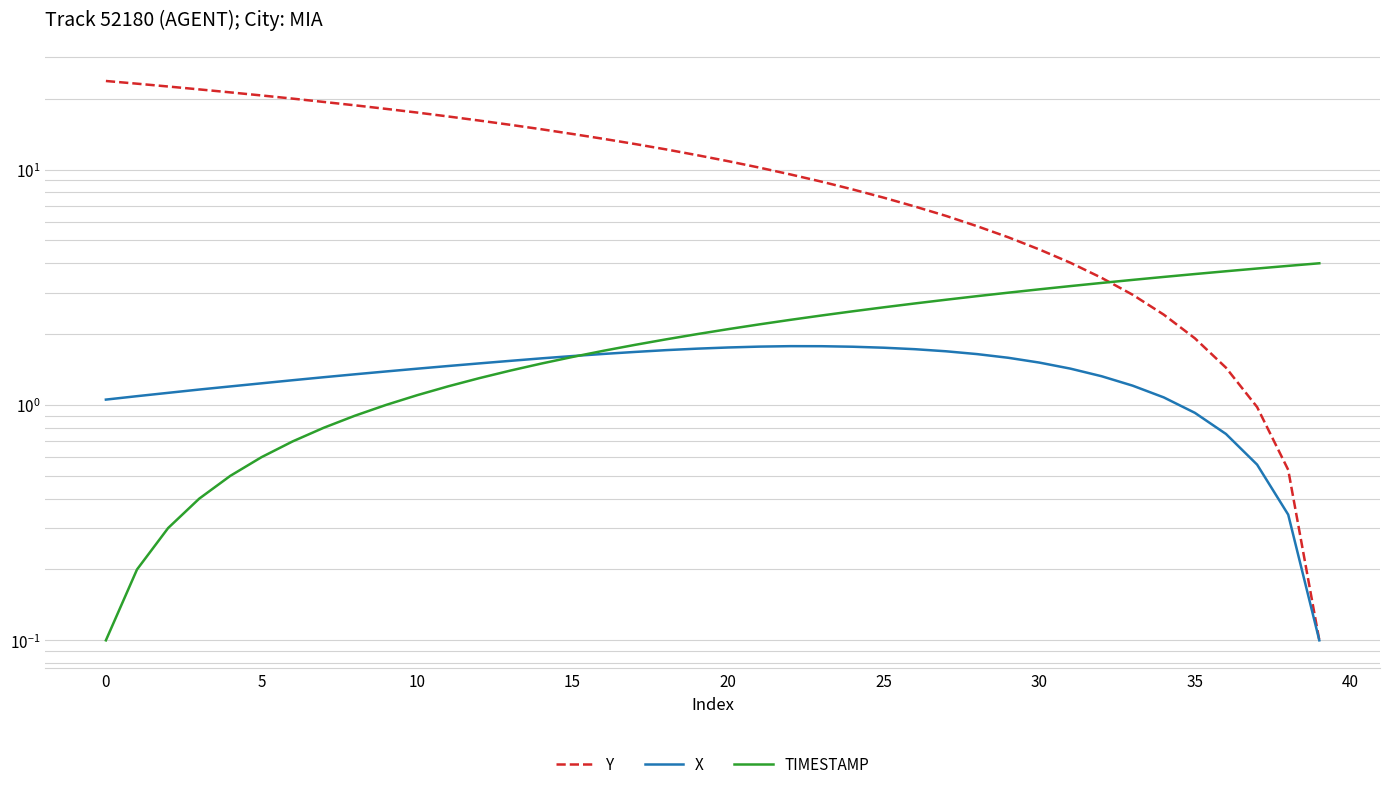

The value of X at 18 is 1.7. True or false?

True